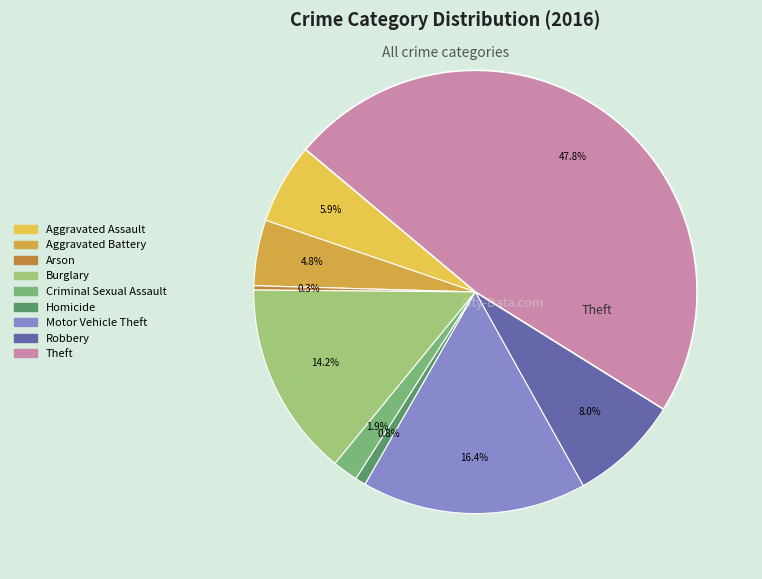

Is Aggravated Battery the majority of the pie?

No